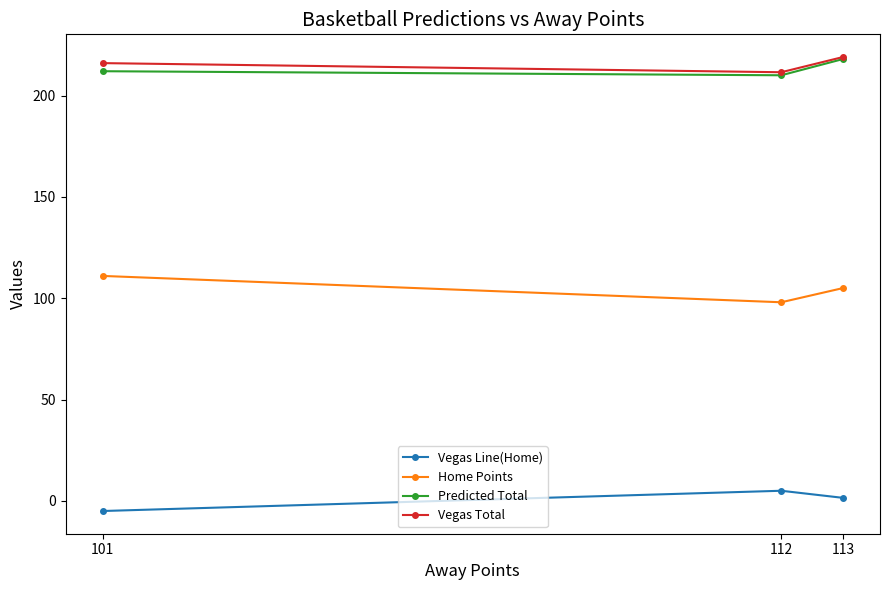

Reading left to right, list all the values displayed in this chart.

Vegas Line(Home): -5.0	5.0	1.5
Home Points: 111.0	98.0	105.0
Predicted Total: 212.0	210.0	218.0
Vegas Total: 216.0	211.5	219.0